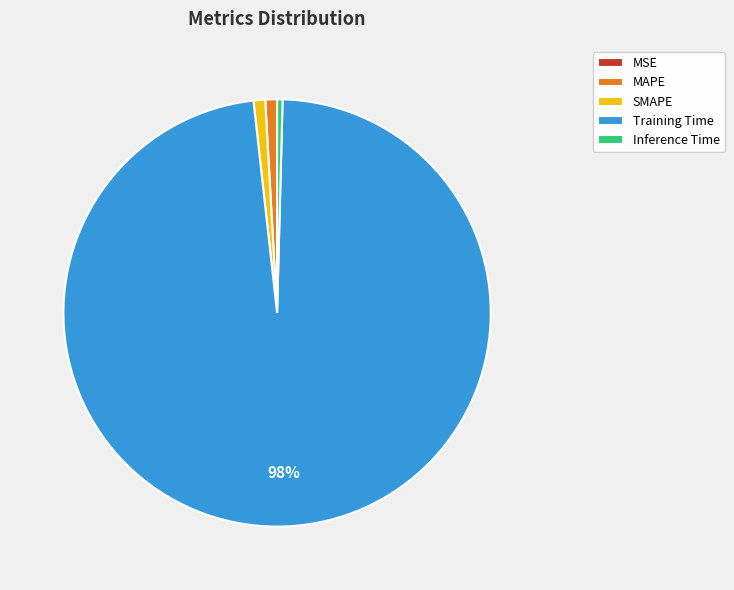

To the nearest percent, what percentage of the pie is MAPE?

1%